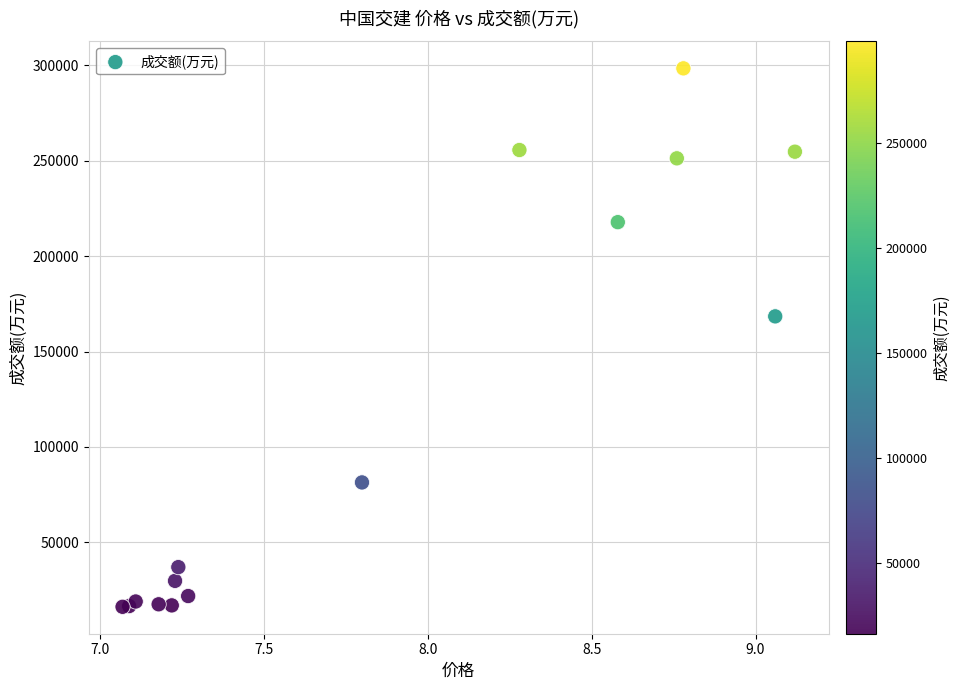

What Y value in the scatter plot is closest to 157303?

168424